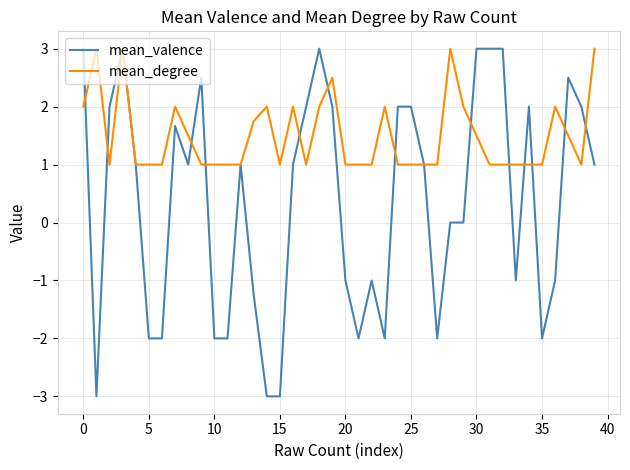

What is the difference between the maximum and minimum values in the mean_valence series?

6.0